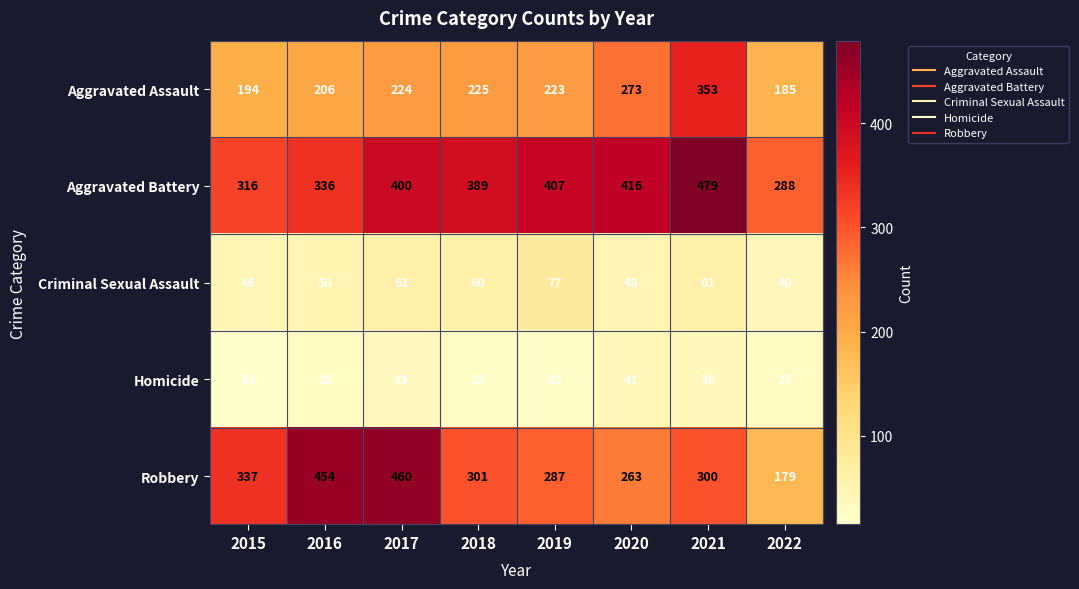

What is the maximum value shown in the chart?

479